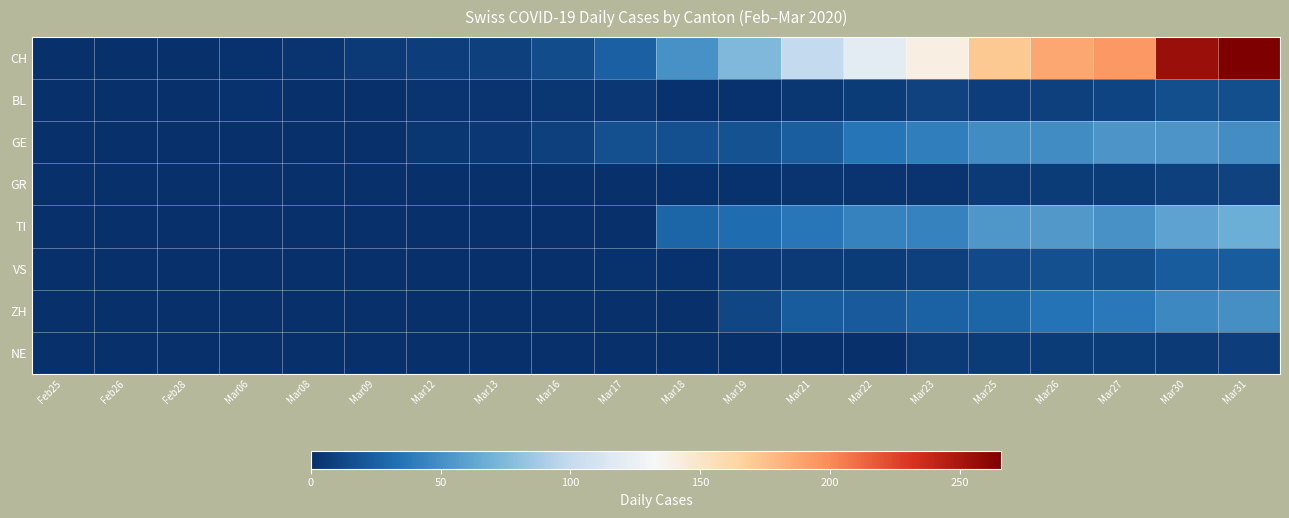

At which category is the sum across all series the highest?

Mar31